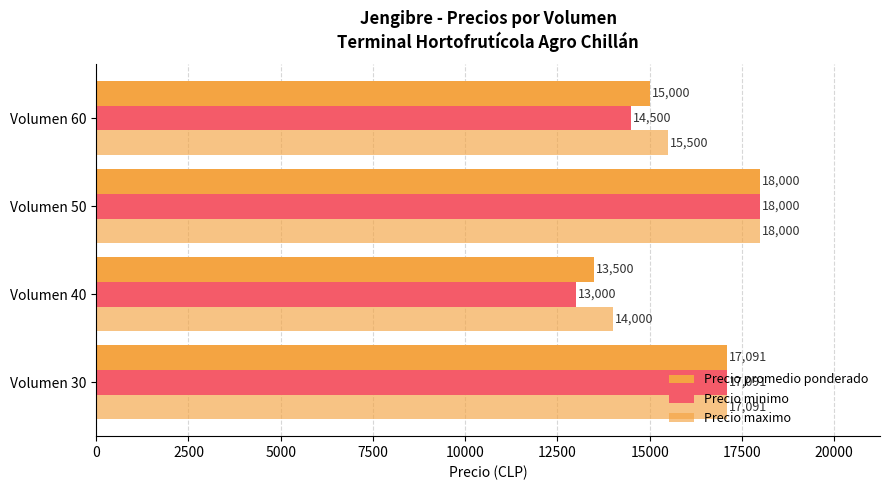

How many distinct data groups are displayed?

3